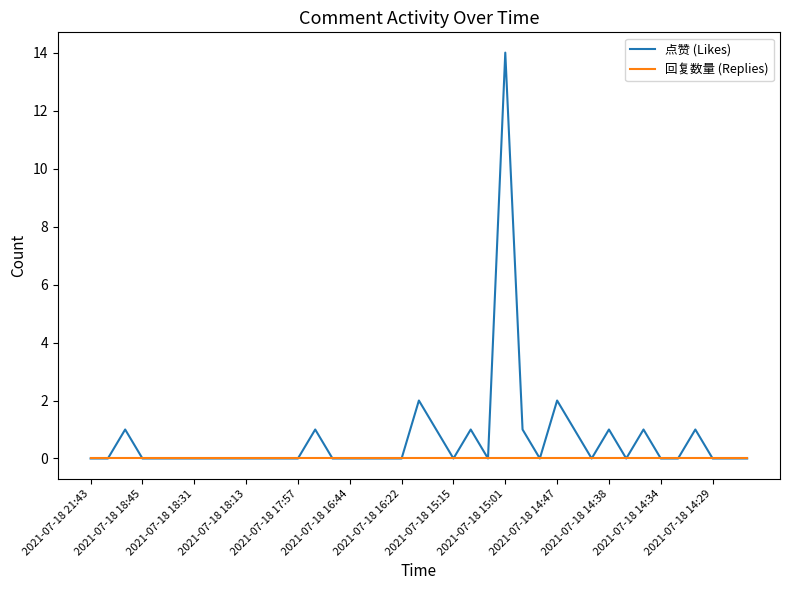

What is the greatest value displayed?

14